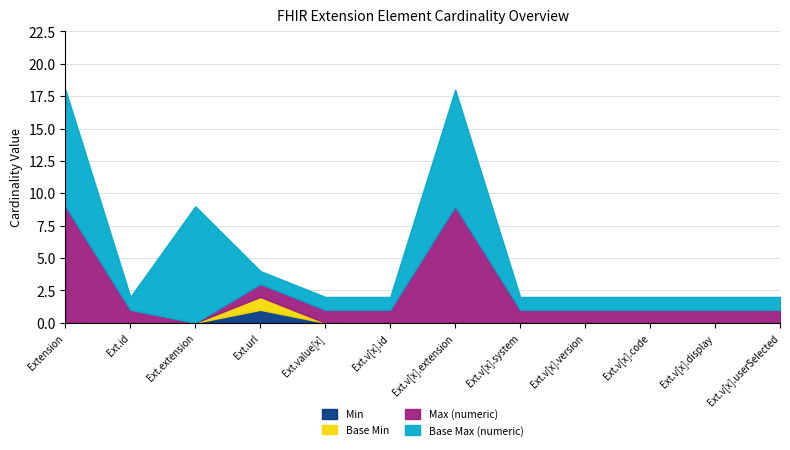

Between Extension and Extension.value[x].version, which is larger?

Extension